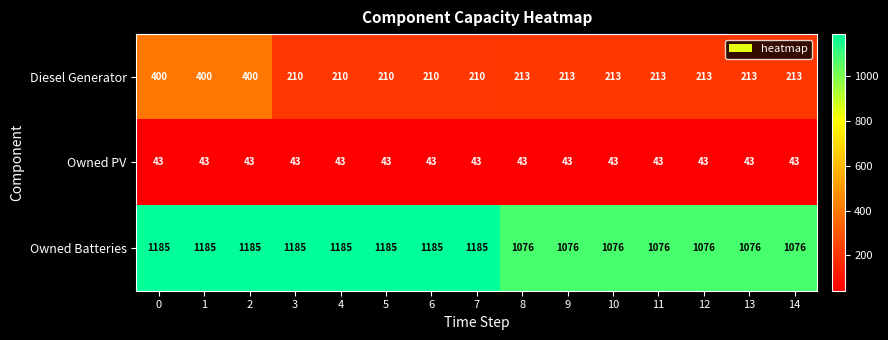

The value of Owned Batteries at 6 is 1185. True or false?

True